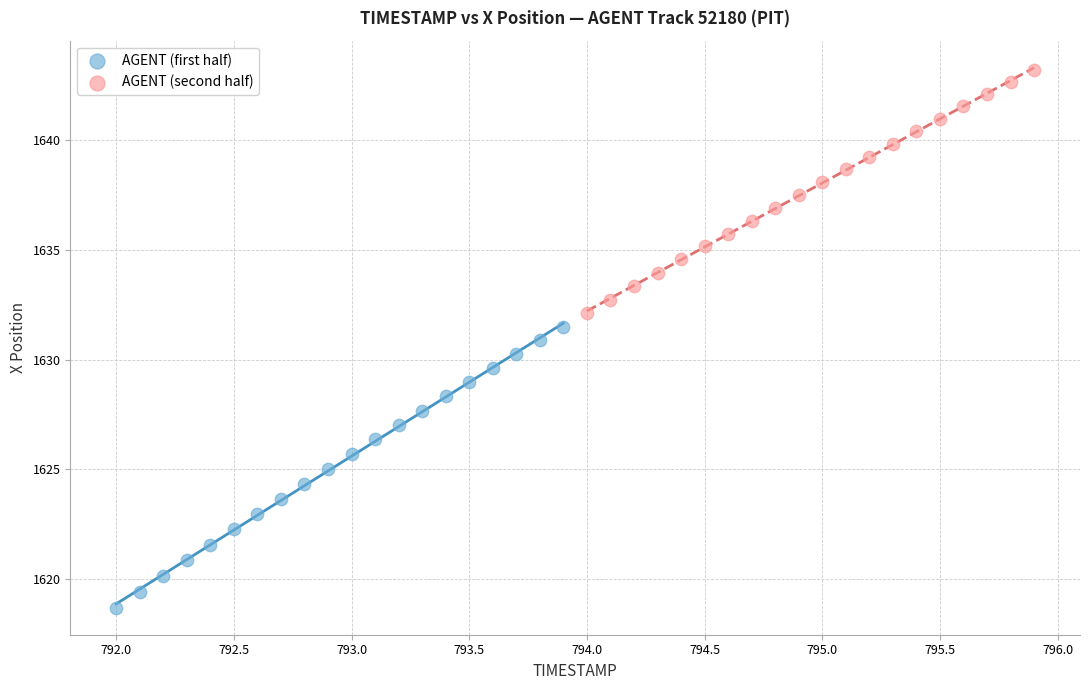

Which series has the largest Y range (max minus min)?

AGENT (first half)